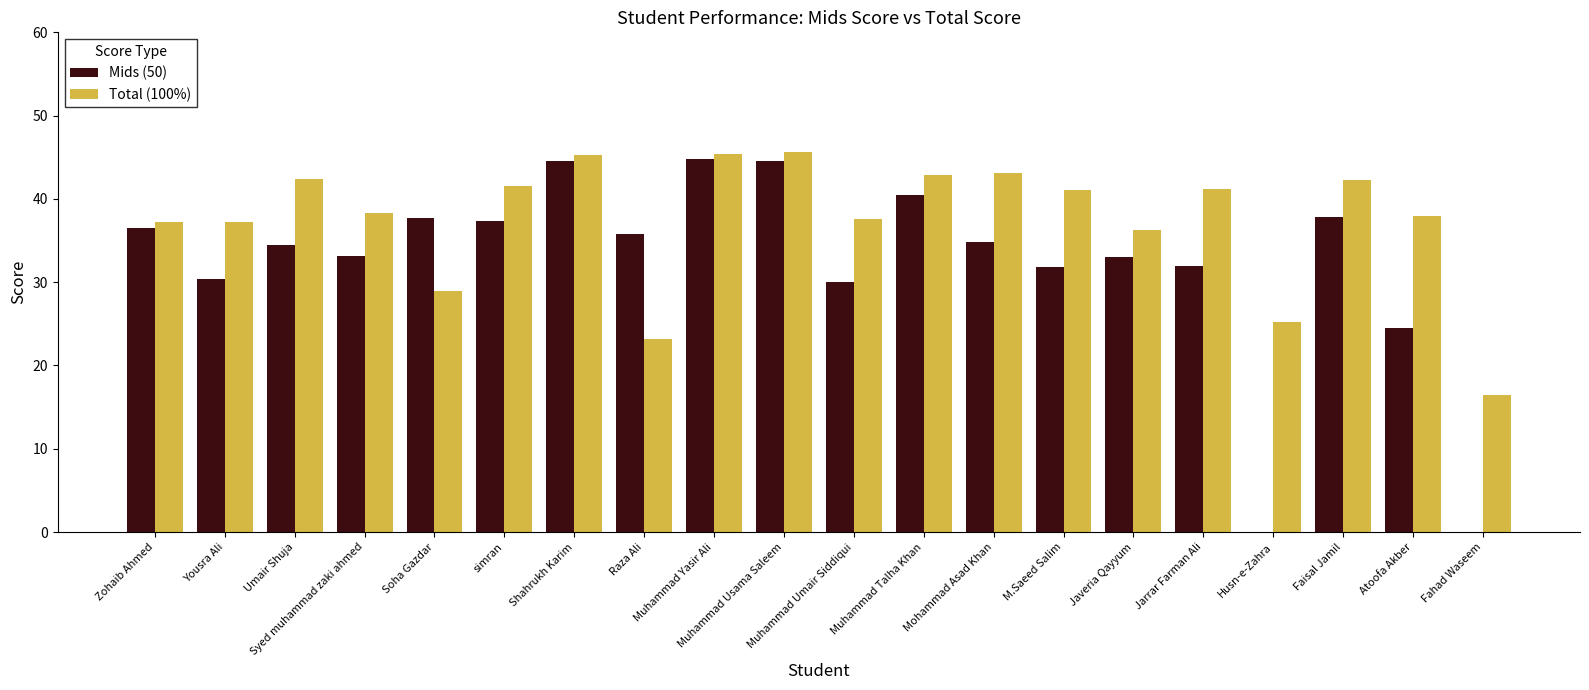

Which series has the largest total across all categories?

Total (100%)